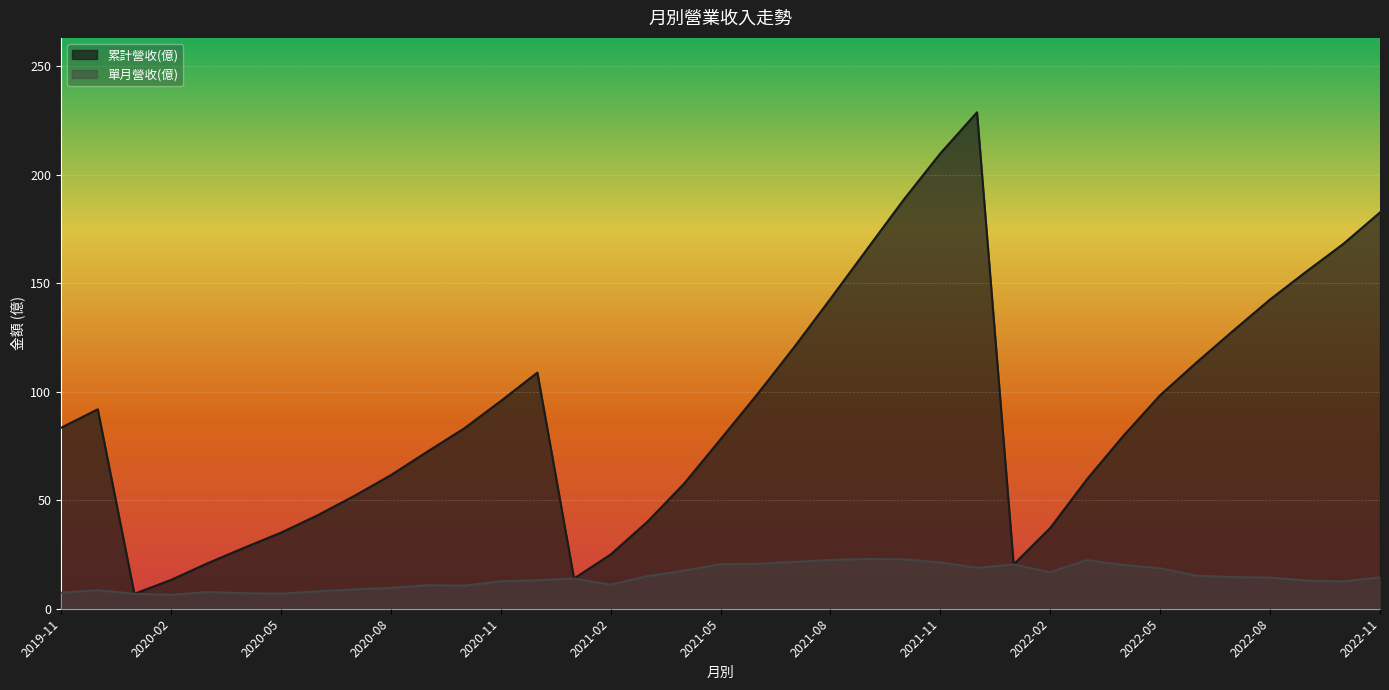

The 單月營收(億) series shows 2.1 at 2020-06. True or false?

False